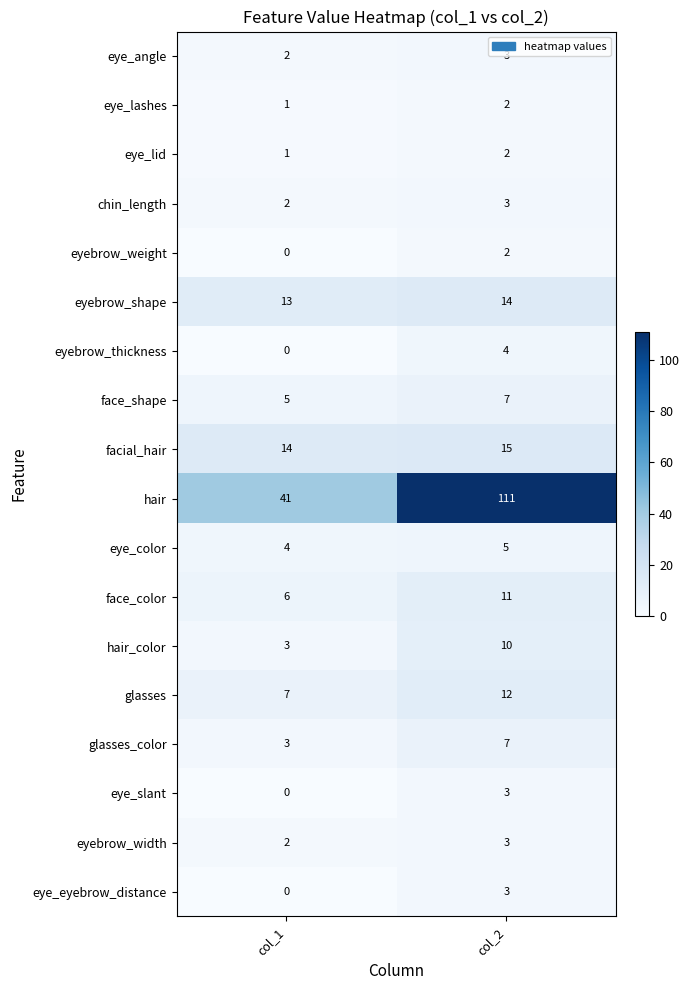

At which label is eyebrow_thickness closest to 2?

col_1